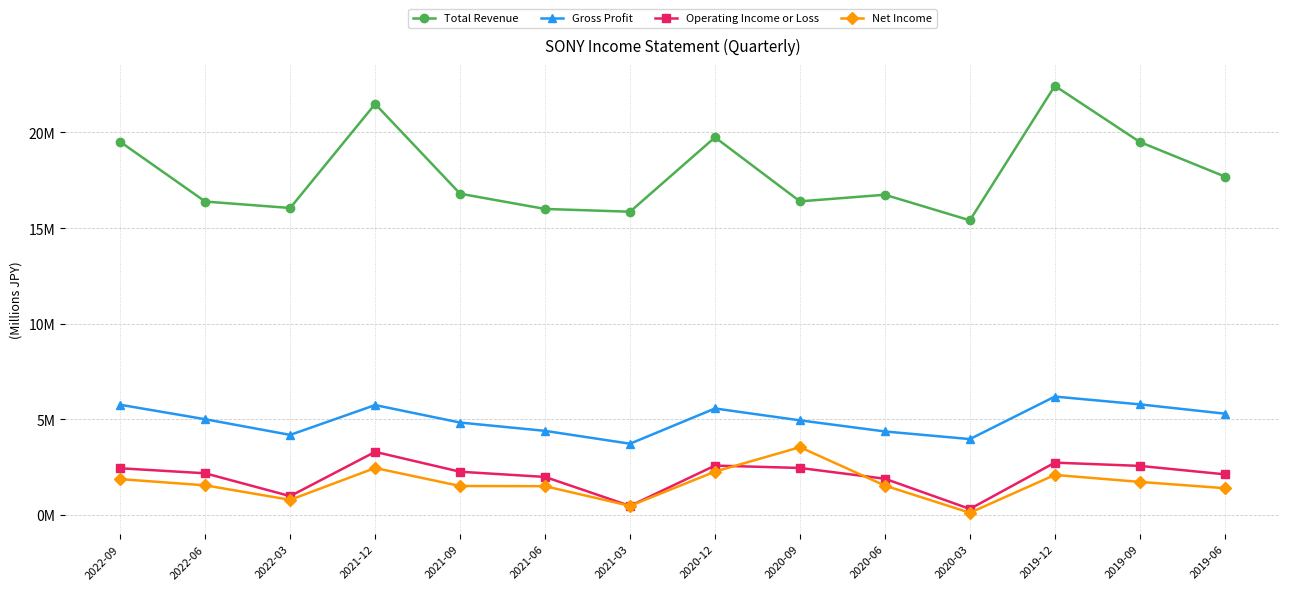

Reading left to right, transcribe all the data shown in this chart.

Total Revenue: 19510800	16388500	16051700	21492100	16798800	16001000	15857600	19746800	16398900	16744000	15406400	22439400	19503600	17697400
Gross Profit: 5760600	5003600	4184200	5744700	4830100	4395800	3723500	5566600	4945700	4364100	3965800	6189300	5781400	5295200
Operating Income or Loss: 2439300	2176400	982900	3298100	2257900	1985700	470900	2579400	2455600	1891300	312300	2734200	2563600	2122200
Net Income: 1871500	1547000	787600	2454300	1510900	1501900	472000	2264300	3542300	1533600	111400	2091100	1726700	1398000